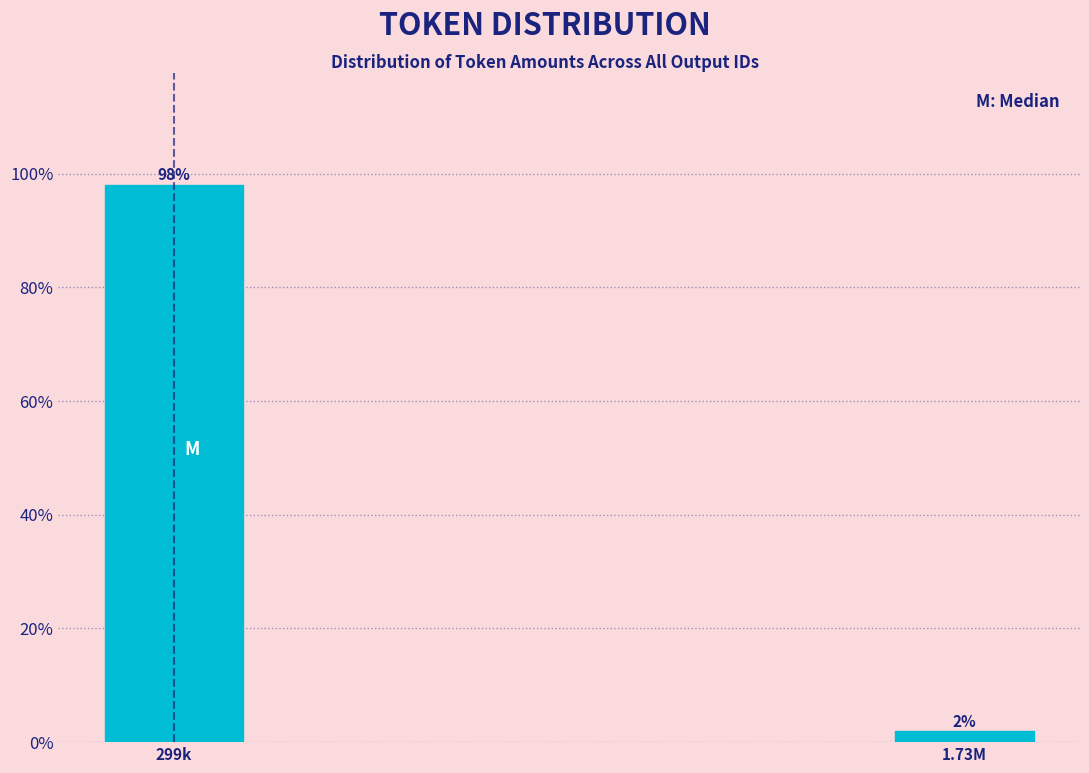

What position from the right is 299k?

2